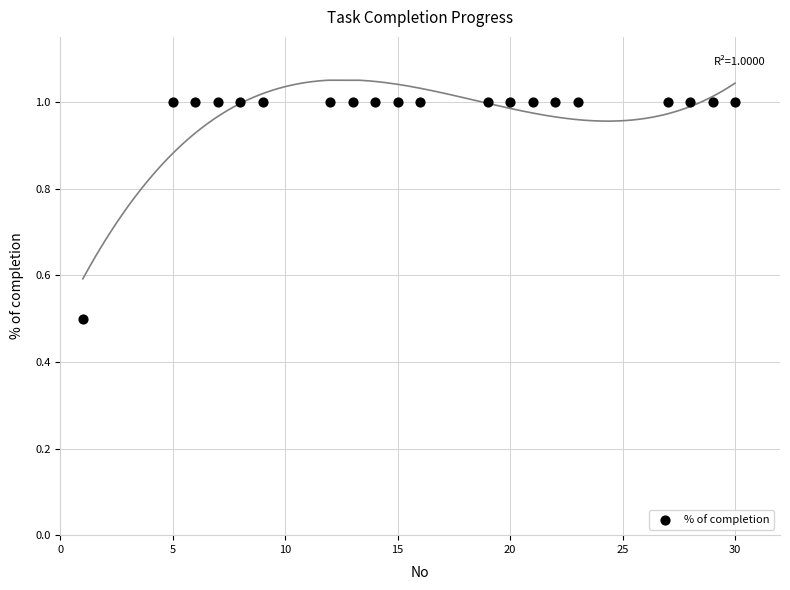

What is the range of X values (max minus min)?

29.0